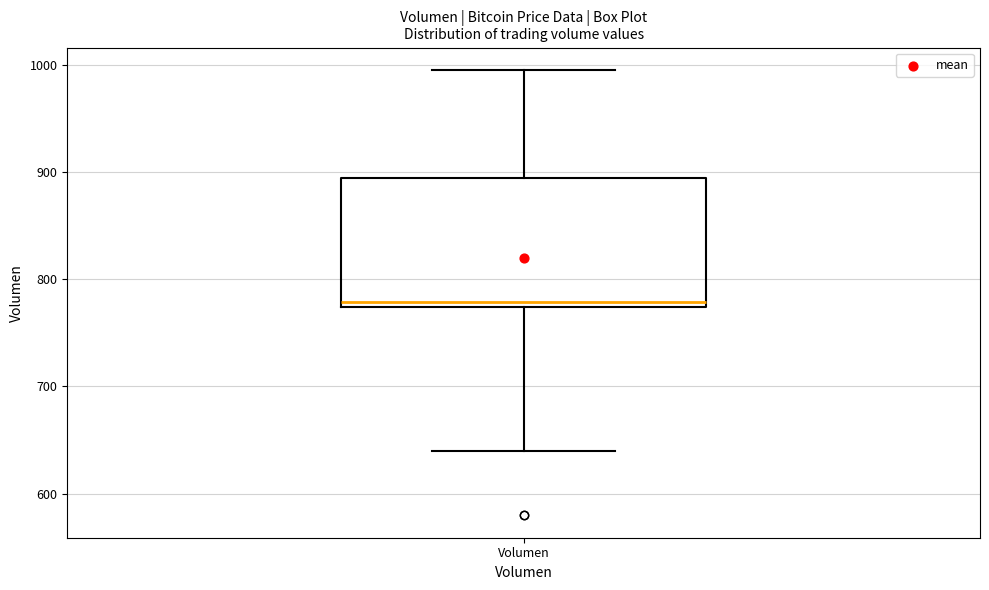

Transcribe this box plot: give where the median line is, the range the box spans, and where the two whiskers end, as read against the y-axis. The values are not printed on the chart, so give them approximately, as read against the axis.

median 780, box 770 to 890, whiskers 640 to 1000